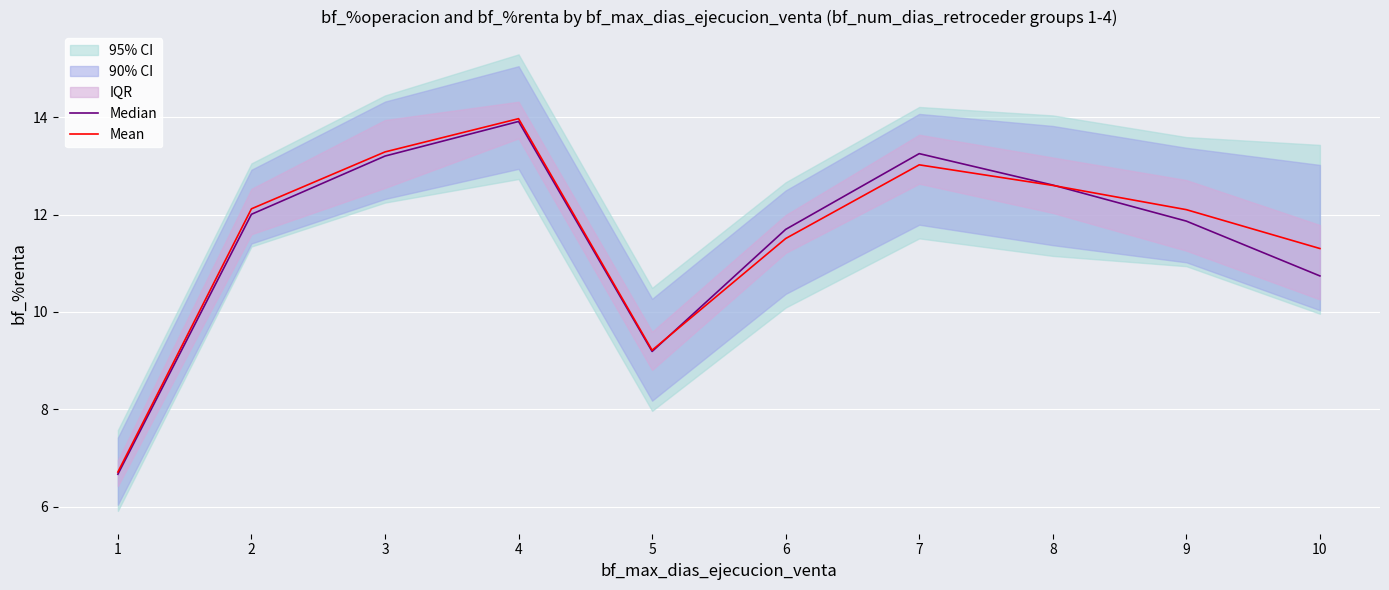

Rank the series by their average value, from highest to lowest.

Mean, Median